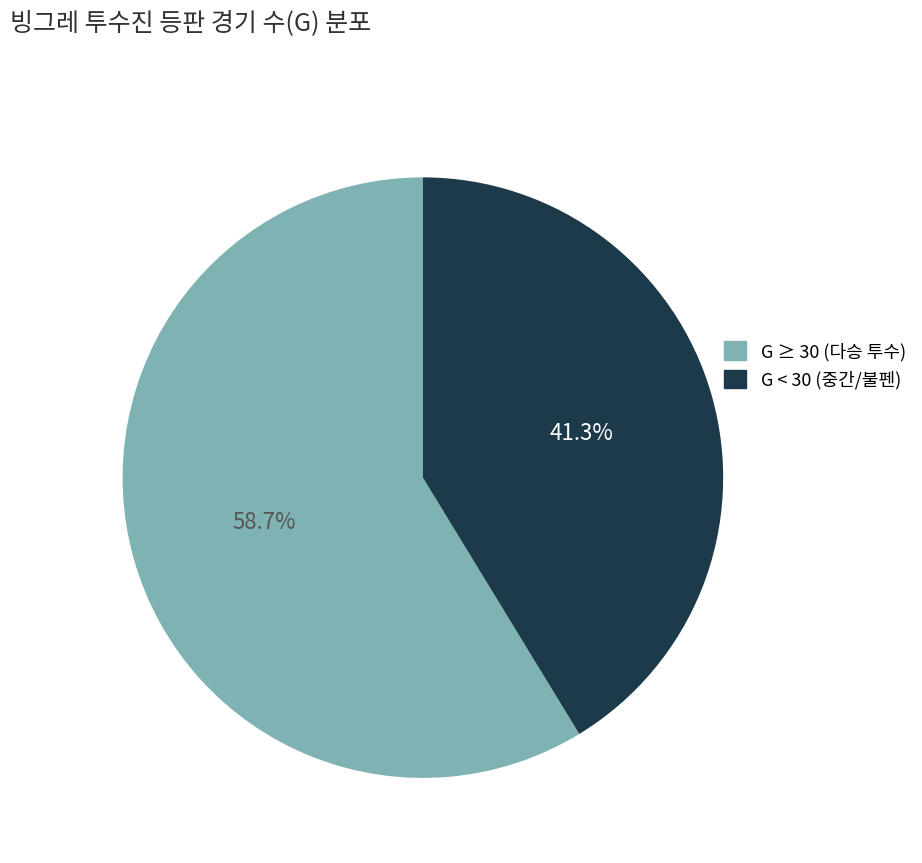

Is there a majority slice in this chart?

Yes